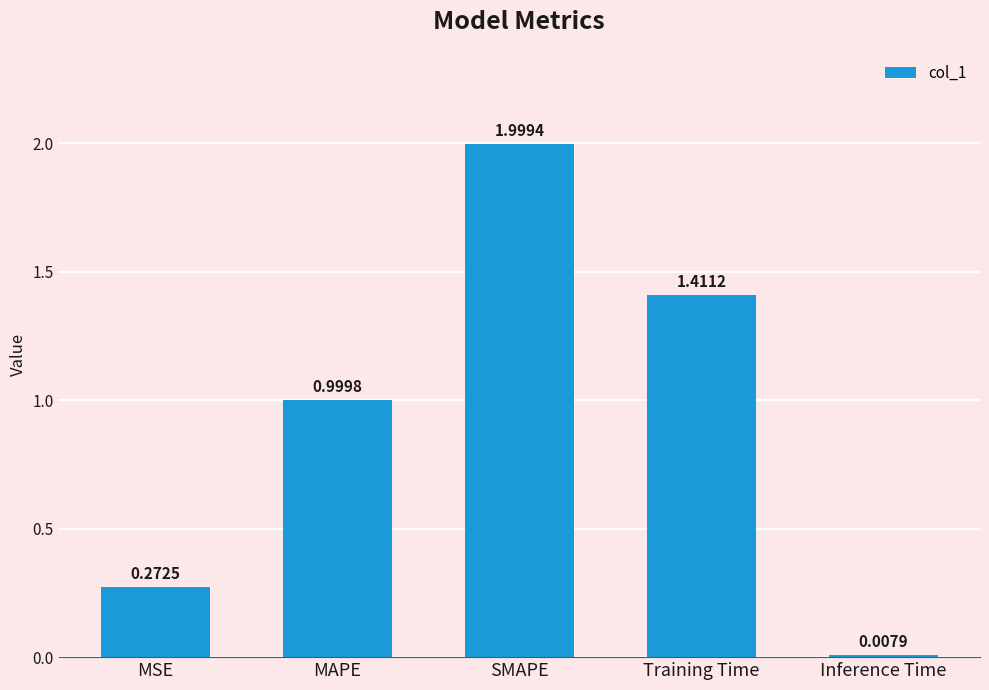

What is the difference between the maximum and minimum values?

2.0